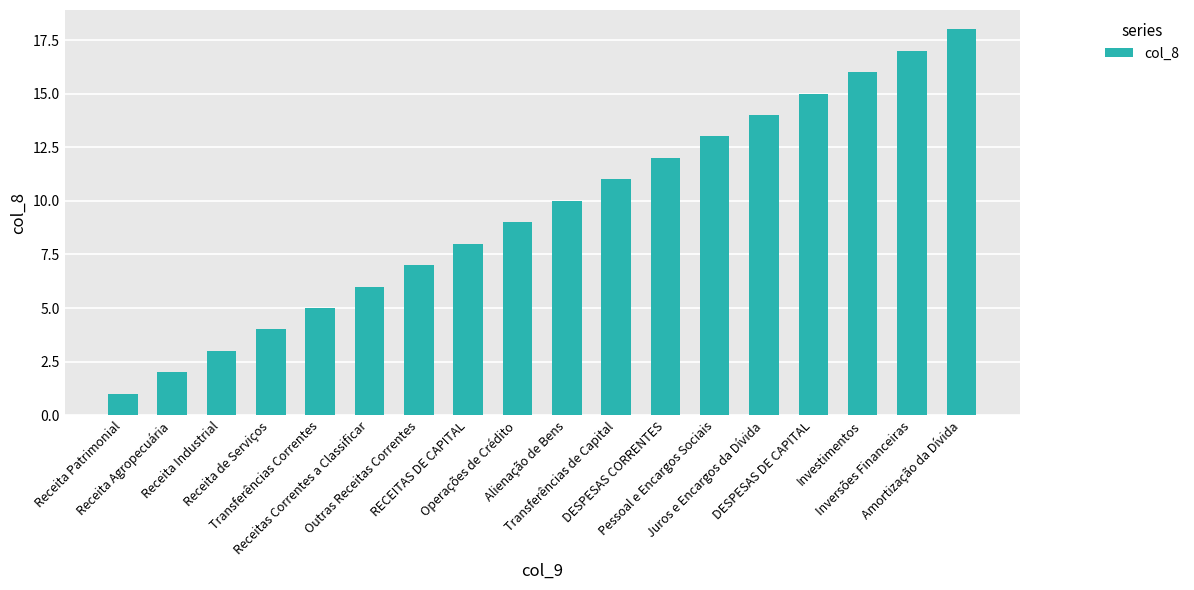

What is the ratio of the value at Juros e Encargos da Dívida to the value at Outras Receitas Correntes?

2.0